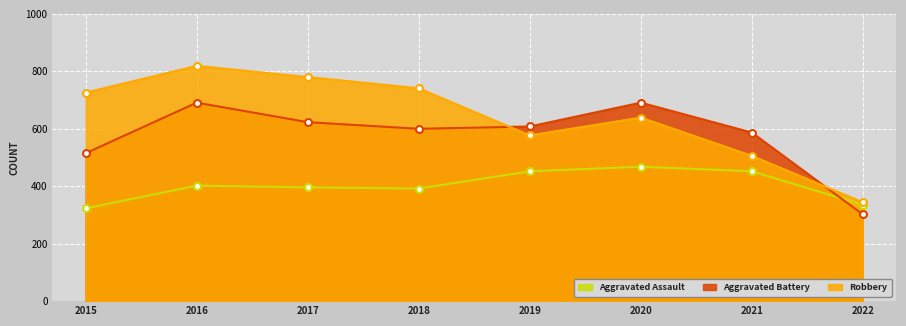

What is the smallest value displayed?

302